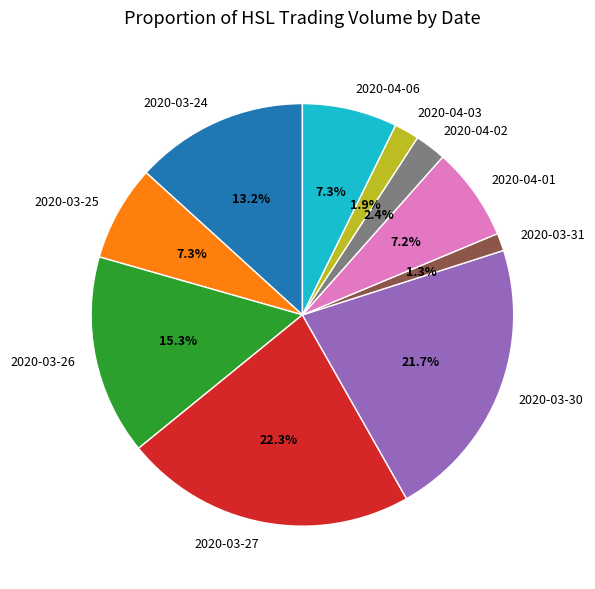

True or false: 2020-03-31 accounts for 10% of the total.

False